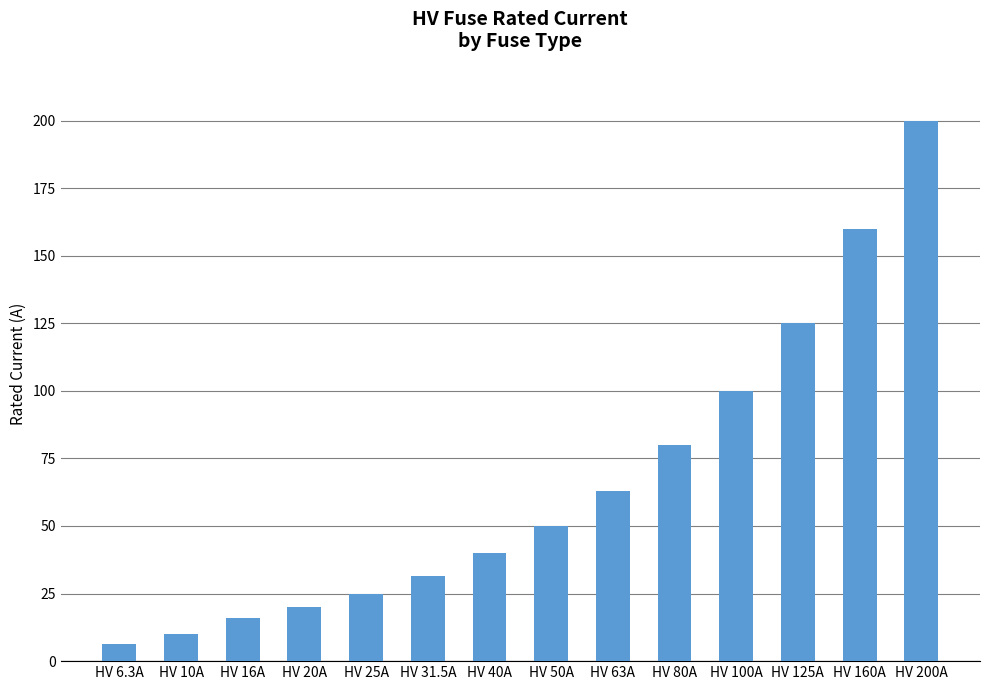

What is the label of the 3rd bar from the right?

HV 125A